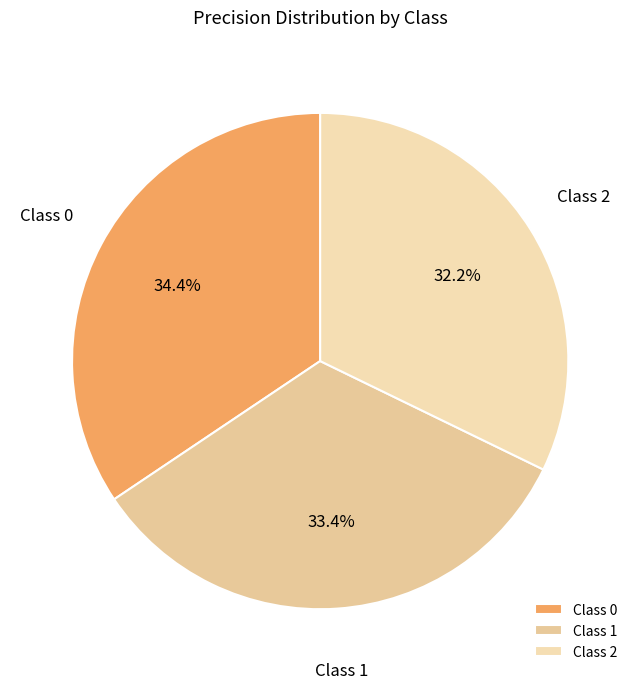

How many segments does this pie chart have?

3